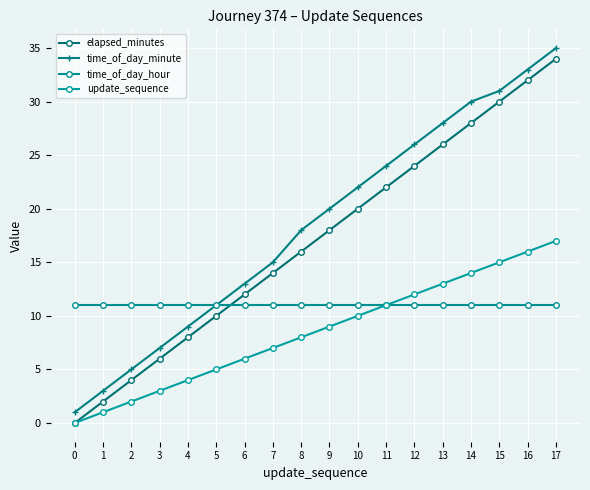

How many lines are shown in the chart?

4